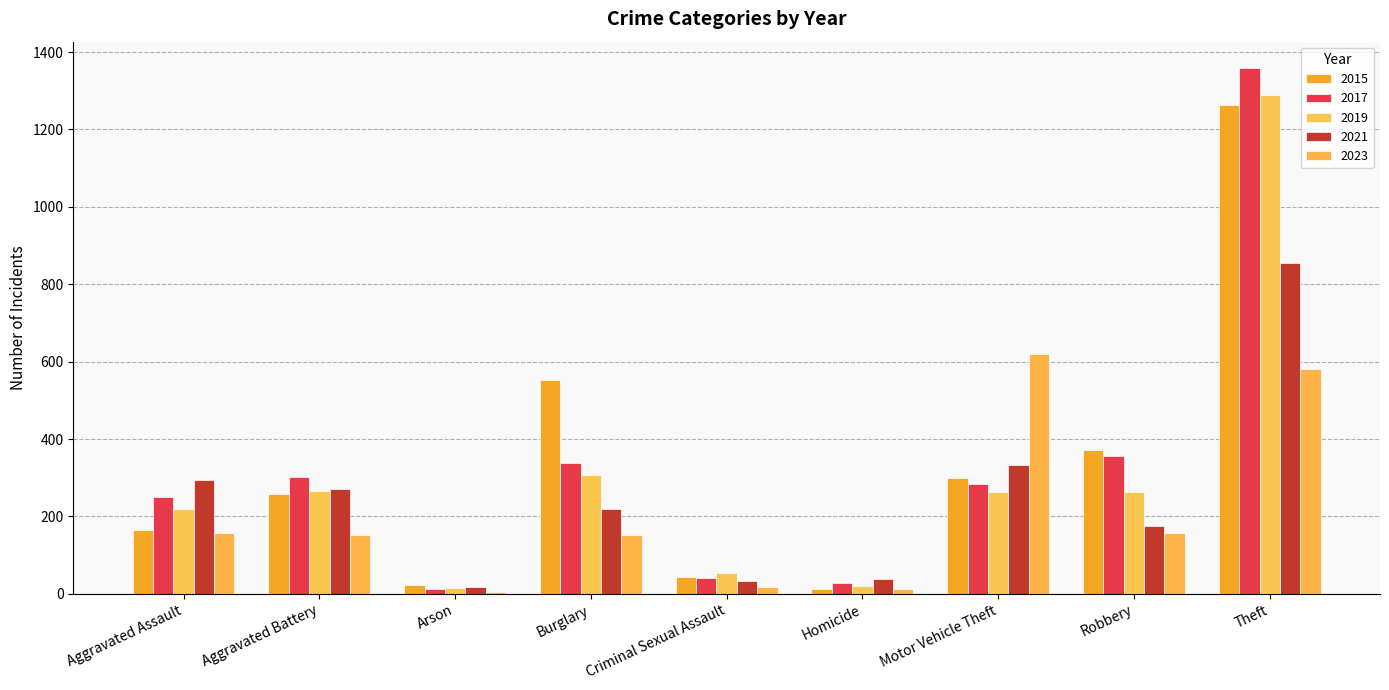

Does the chart contain stacked bars?

No